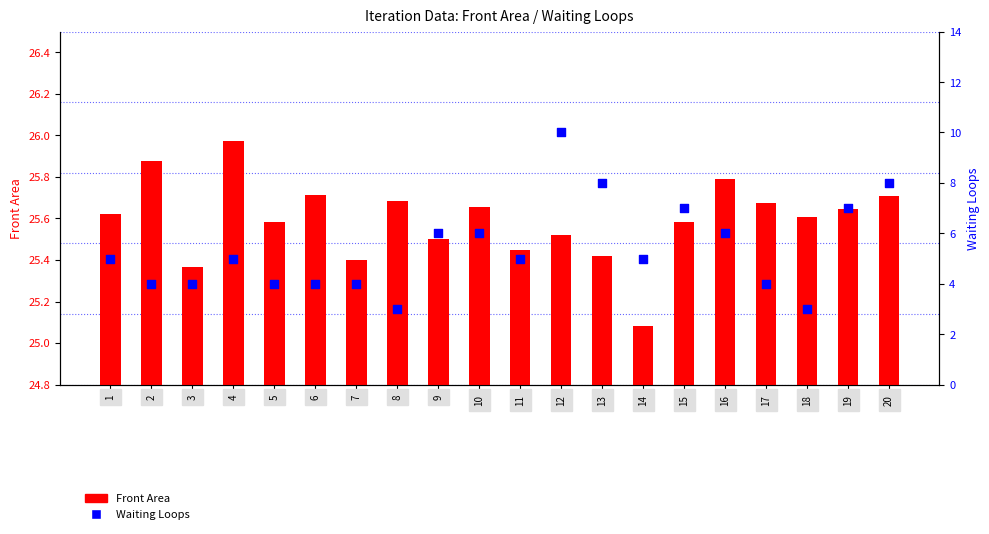

What are all the series names shown in the legend?

Front Area, Waiting Loops